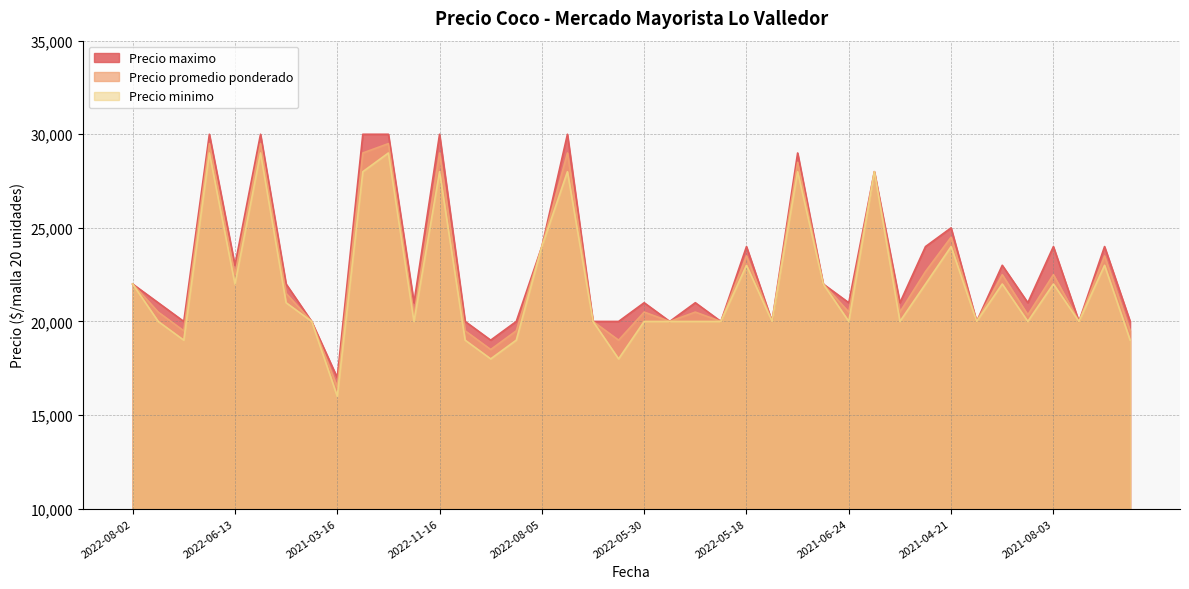

What is the greatest value displayed?

30000